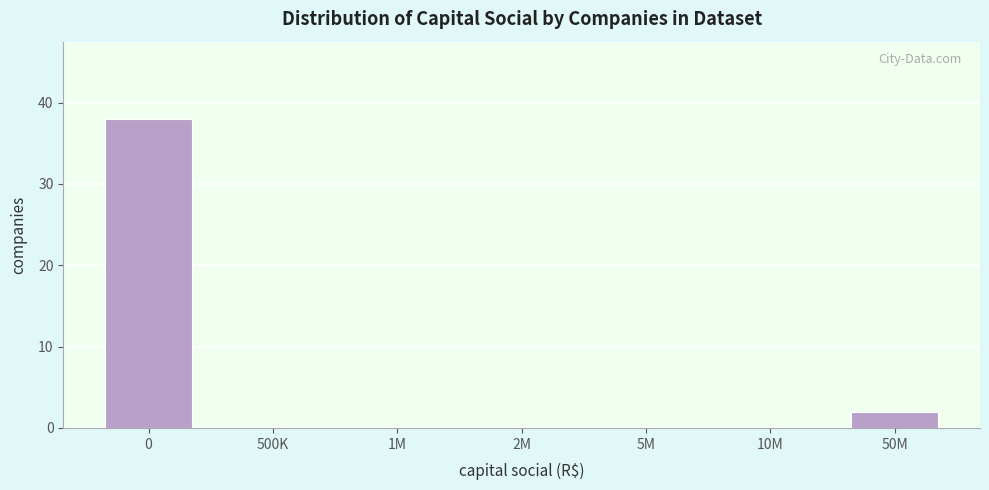

Reading right to left, extract all data points from this chart.

50M=2	10M=0	5M=0	2M=0	1M=0	500K=0	0=38